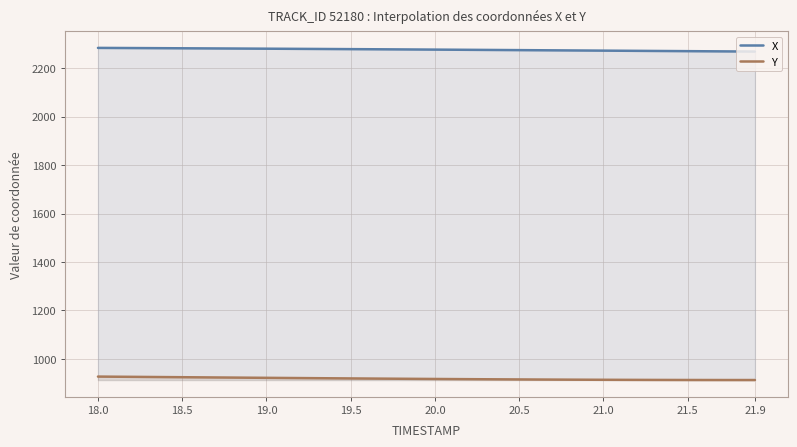

What are all the series names shown in the legend?

X, Y